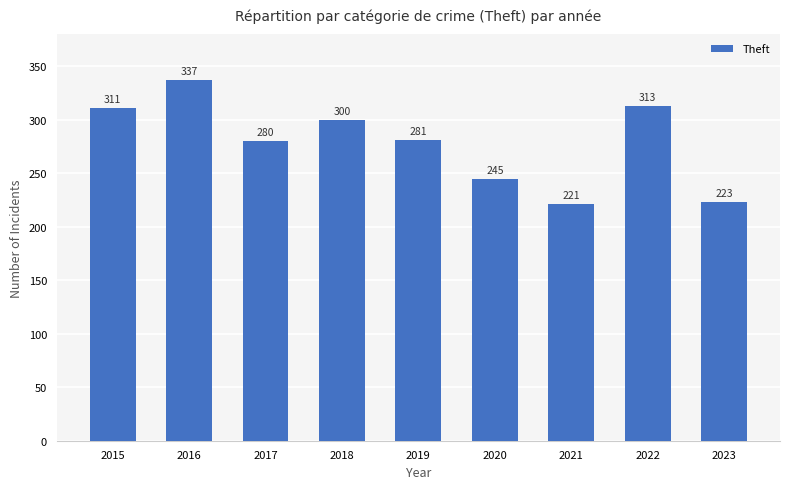

Approximately how many times larger is the value at 2020 compared to 2016?

0.7